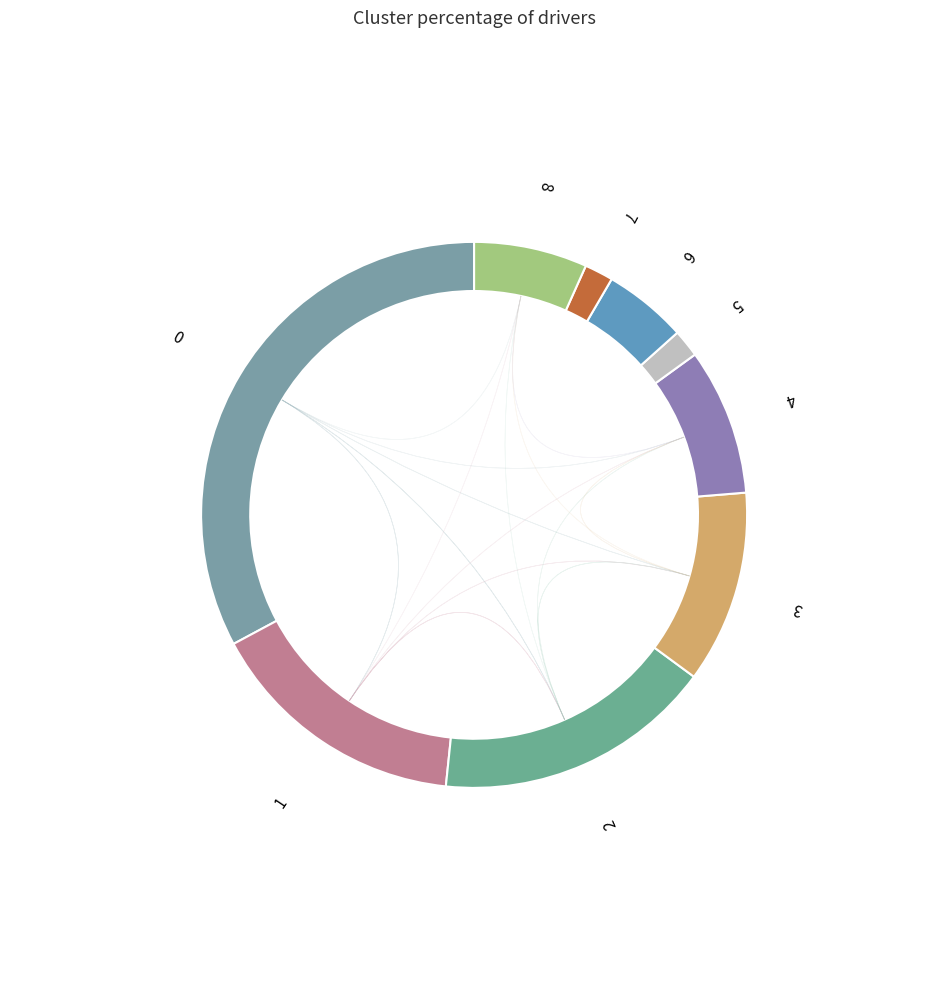

Is there any slice that represents more than half of the pie?

No